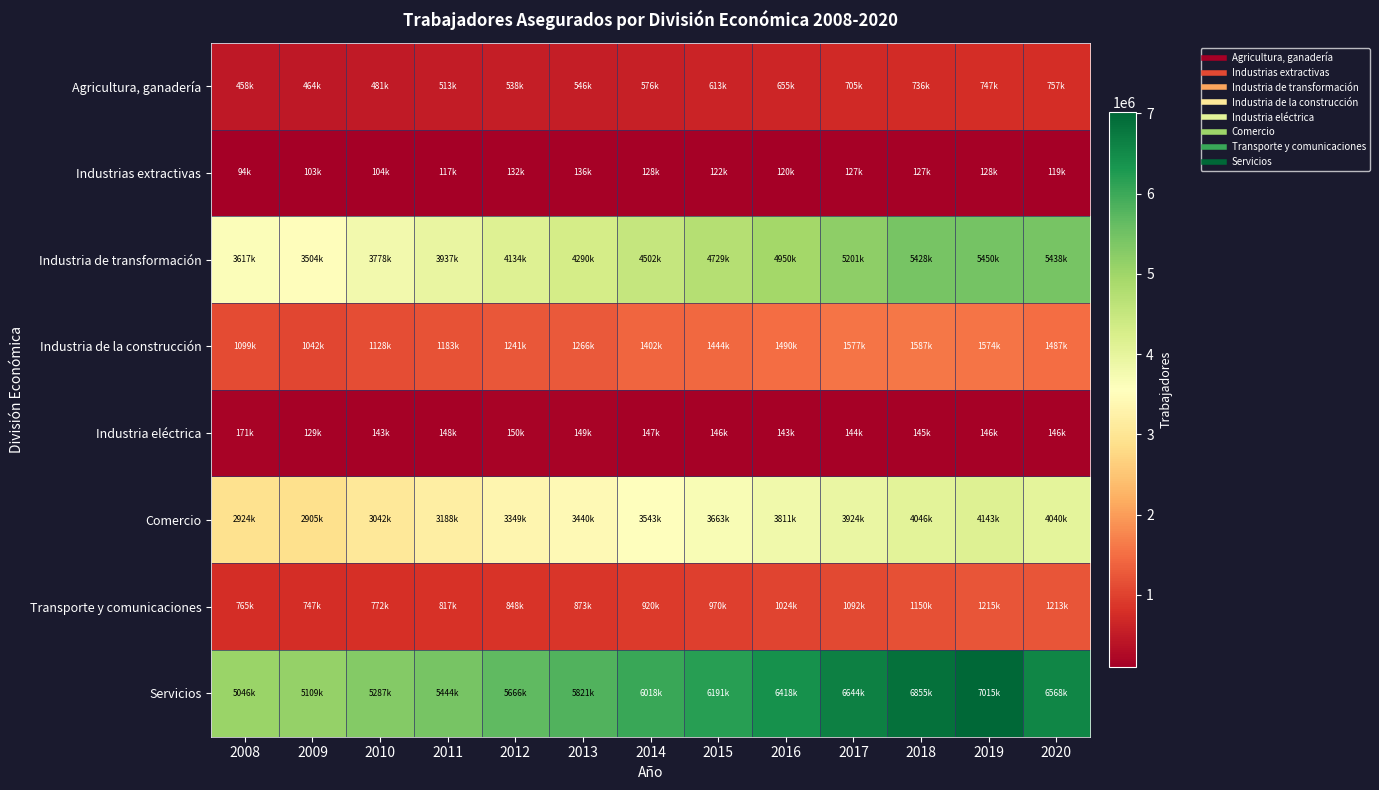

Reading right to left, extract all data points from this chart.

Agricultura, ganadería: 2020=757997	2019=747527	2018=736854	2017=705240	2016=655624	2015=613496	2014=576888	2013=546437	2012=538558	2011=513080	2010=481216	2009=464568	2008=458308
Industrias extractivas: 2020=119946	2019=128449	2018=127936	2017=127031	2016=120835	2015=122314	2014=128171	2013=136192	2012=132729	2011=117450	2010=104706	2009=103655	2008=94703
Industria de transformación: 2020=5438831	2019=5450985	2018=5428597	2017=5201549	2016=4950913	2015=4729479	2014=4502458	2013=4290140	2012=4134248	2011=3937155	2010=3778887	2009=3504394	2008=3617921
Industria de la construcción: 2020=1487563	2019=1574128	2018=1587298	2017=1577452	2016=1490951	2015=1444096	2014=1402760	2013=1266891	2012=1241453	2011=1183722	2010=1128106	2009=1042576	2008=1099436
Industria eléctrica: 2020=146801	2019=146299	2018=145917	2017=144868	2016=143941	2015=146817	2014=147415	2013=149282	2012=150911	2011=148490	2010=143946	2009=129759	2008=171728
Comercio: 2020=4040863	2019=4143292	2018=4046072	2017=3924758	2016=3811152	2015=3663462	2014=3543646	2013=3440676	2012=3349750	2011=3188378	2010=3042080	2009=2905074	2008=2924150
Transporte y comunicaciones: 2020=1213211	2019=1215181	2018=1150983	2017=1092588	2016=1024297	2015=970856	2014=920137	2013=873622	2012=848162	2011=817879	2010=772019	2009=747184	2008=765127
Servicios: 2020=6568520	2019=7015581	2018=6855708	2017=6644969	2016=6418911	2015=6191641	2014=6018112	2013=5821821	2012=5666232	2011=5444181	2010=5287823	2009=5109194	2008=5046744